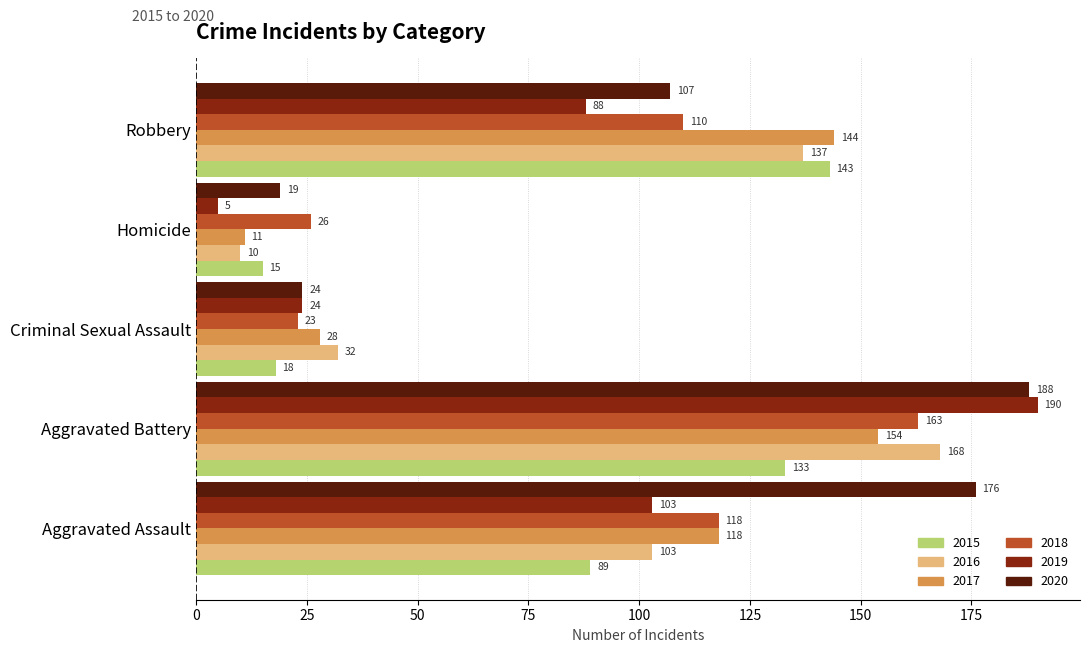

Is the value of 2019 at Criminal Sexual Assault greater than the value of 2016 at Aggravated Assault?

No